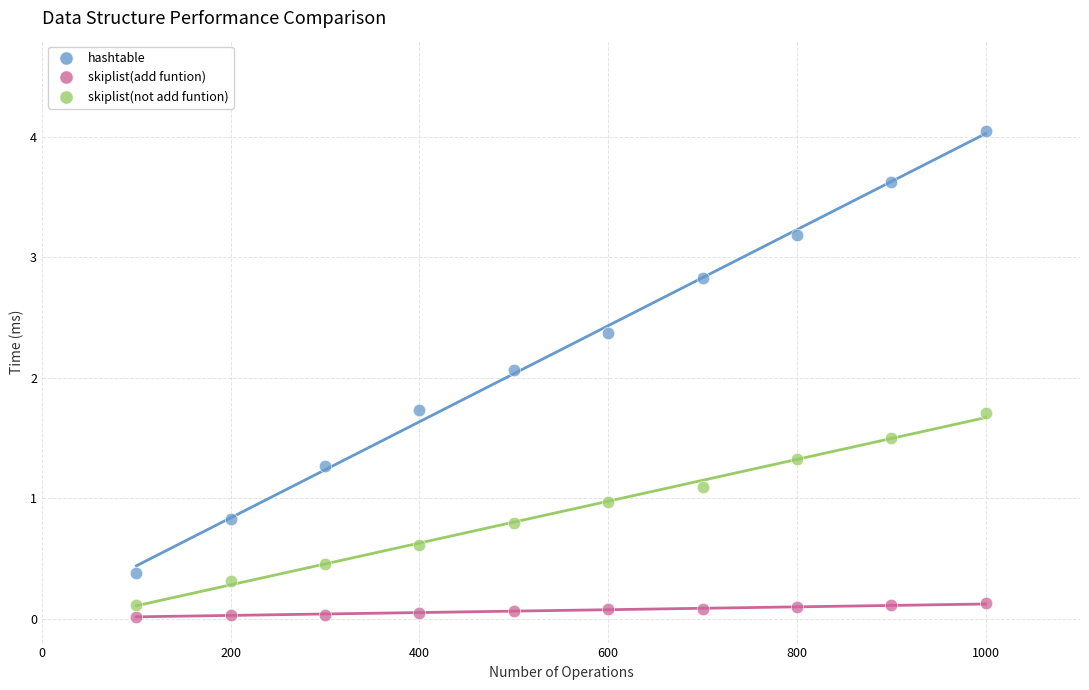

What are all the series names shown in the legend?

hashtable, skiplist(add funtion), skiplist(not add funtion)